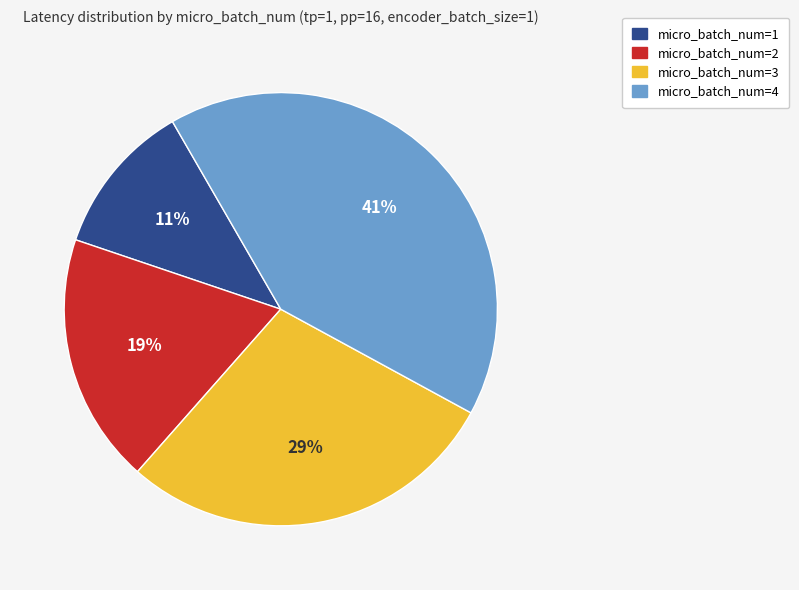

Is the sum of micro_batch_num=4 and micro_batch_num=2 greater than half?

Yes